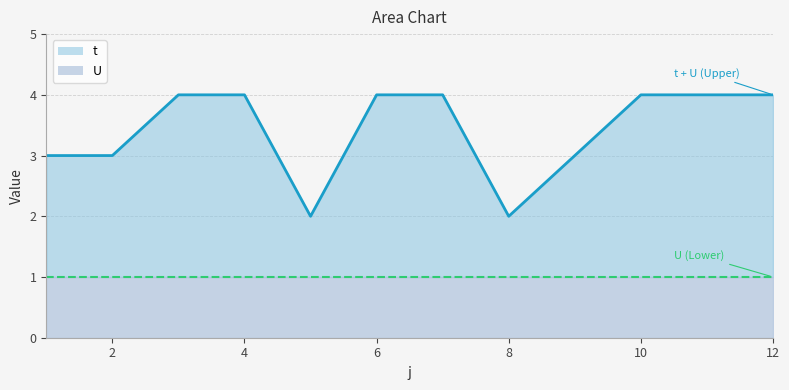

Reading left to right, extract all data points from this chart.

3	3	4	4	2	4	4	2	3	4	4	4